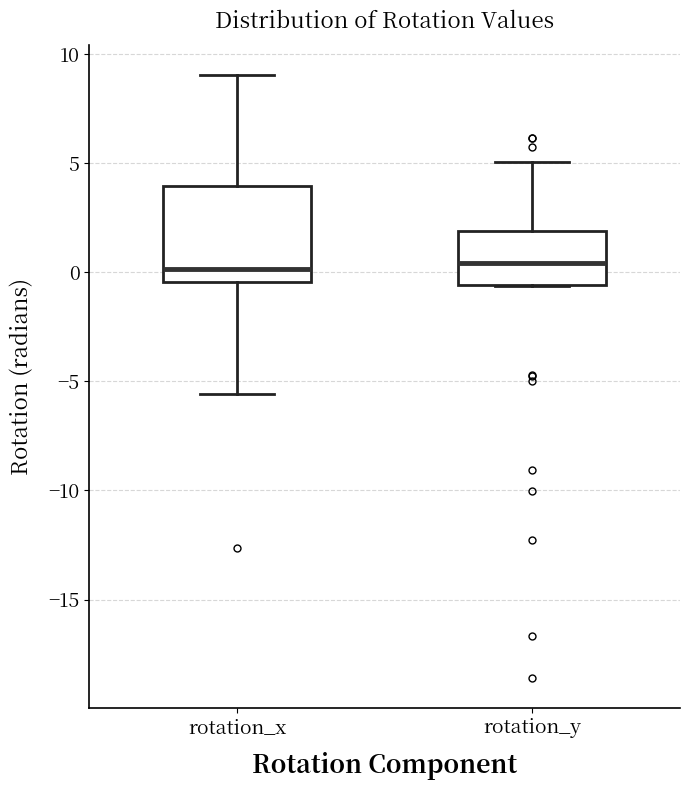

Where is the upper edge of the box for rotation_y on the y-axis? The values are not printed on the chart, so give them approximately, as read against the axis.

2.0